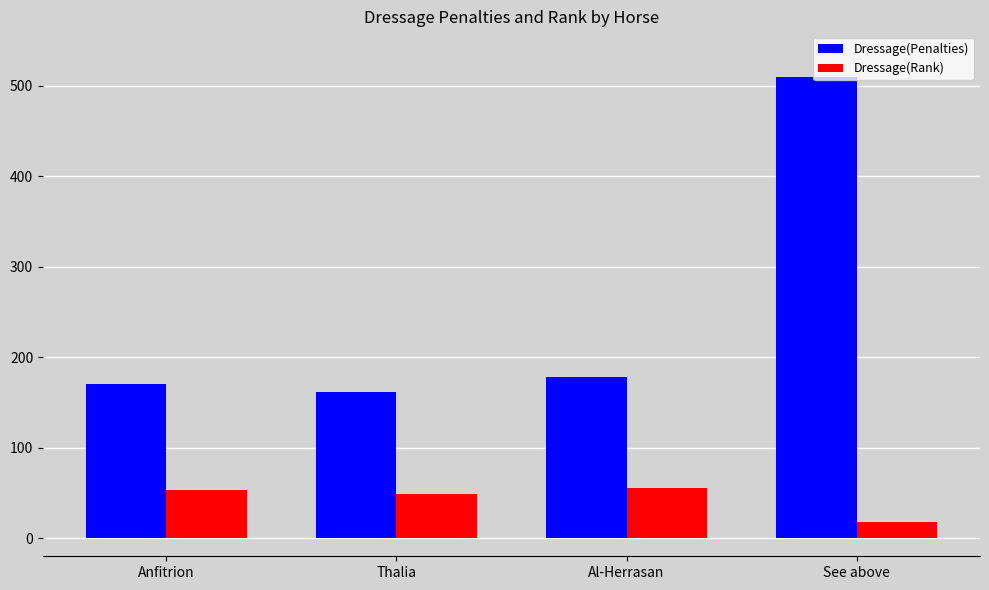

At which label is Dressage(Penalties) closest to 335?

Al-Herrasan